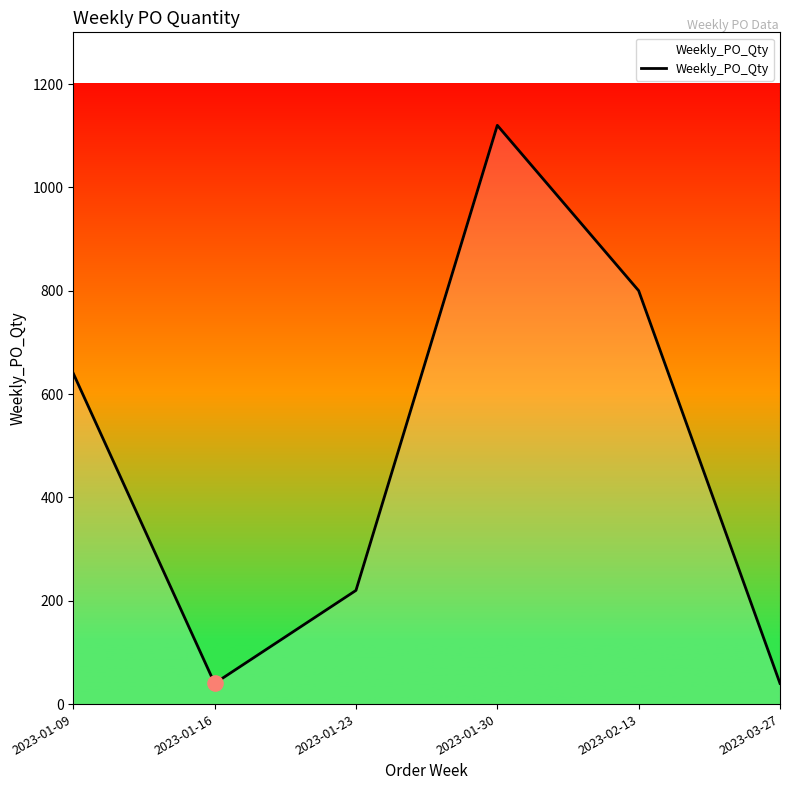

Between 2023-02-13 and 2023-01-09, which is larger?

2023-02-13